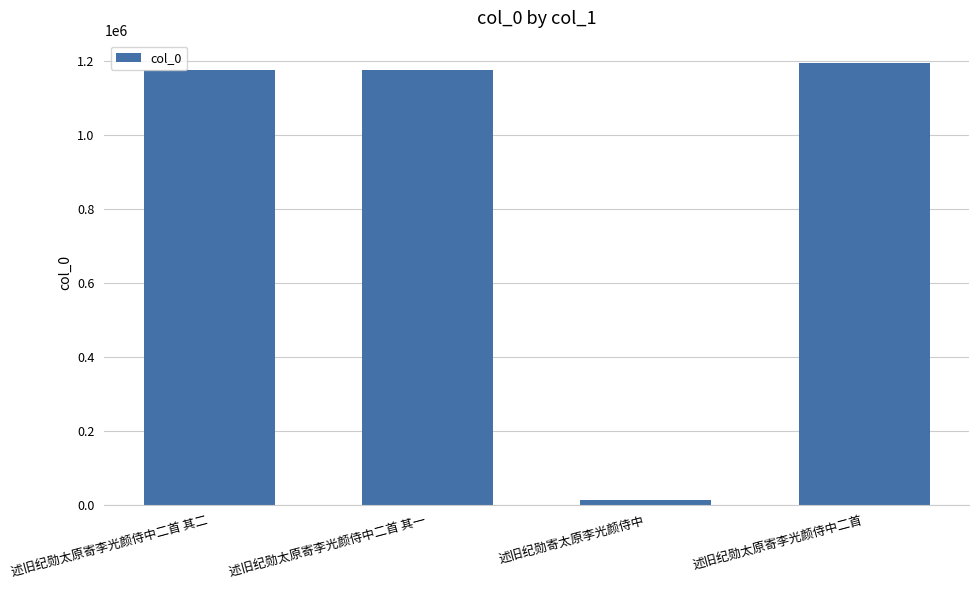

What is the difference between the second highest and second lowest values?

1